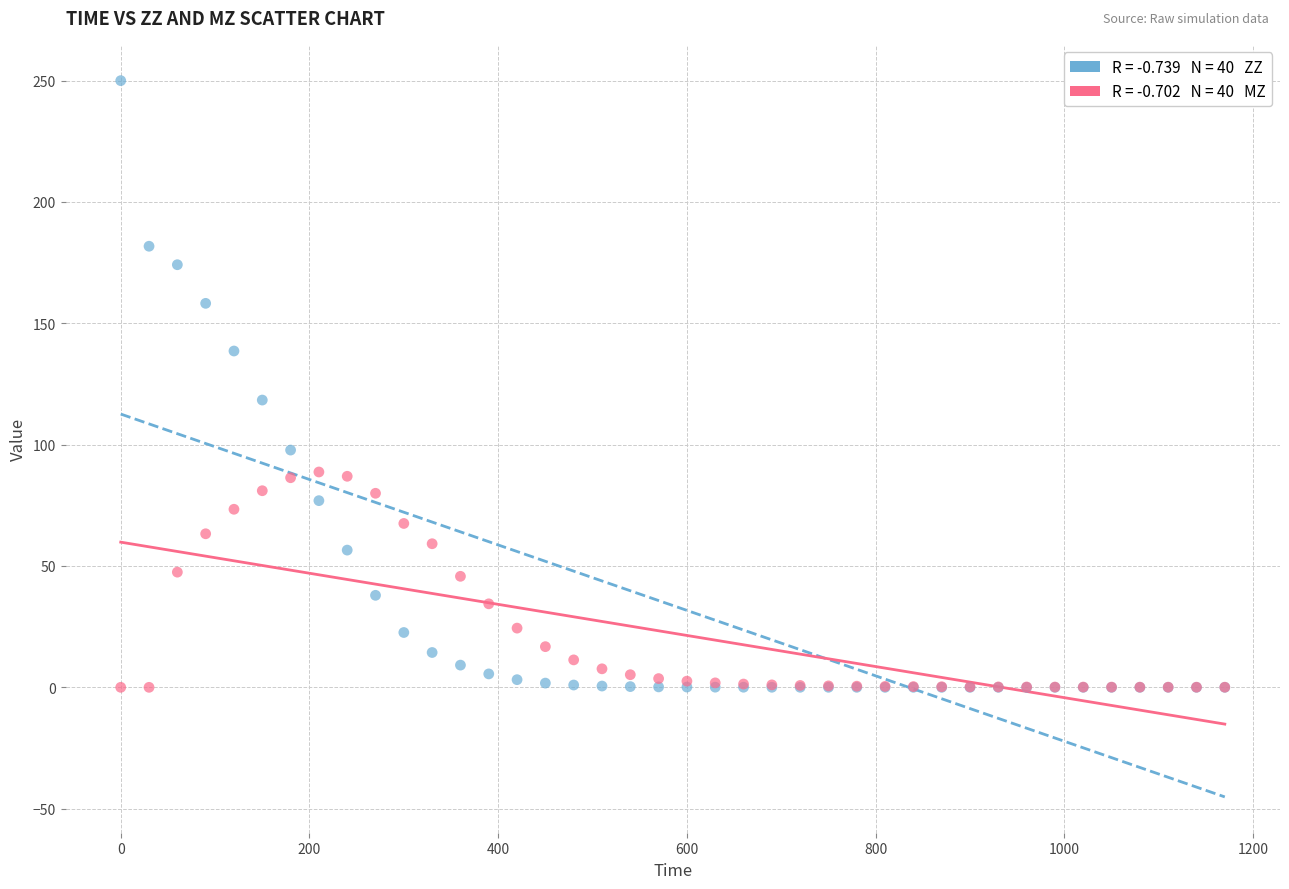

Across all series, what Y value is closest to 125?

118.4